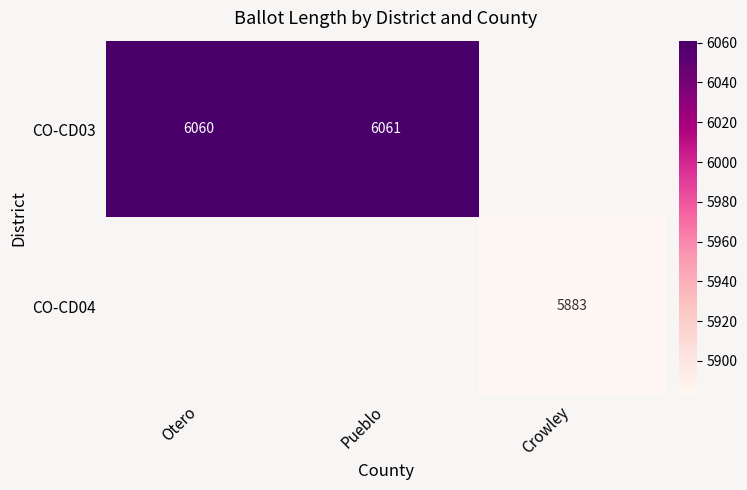

The CO-CD03 series shows 1612 at Otero. True or false?

False